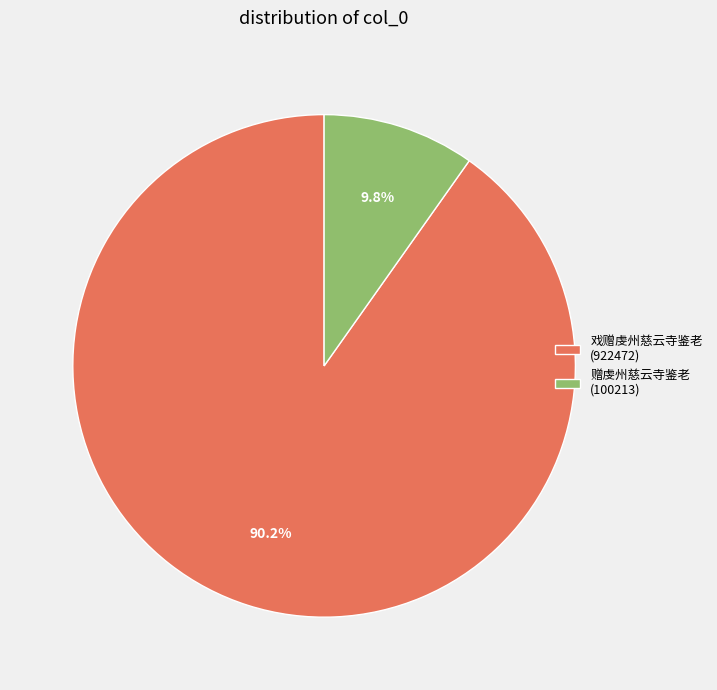

What percentage is the 赠虔州慈云寺鉴老 slice, to the nearest percent?

10%